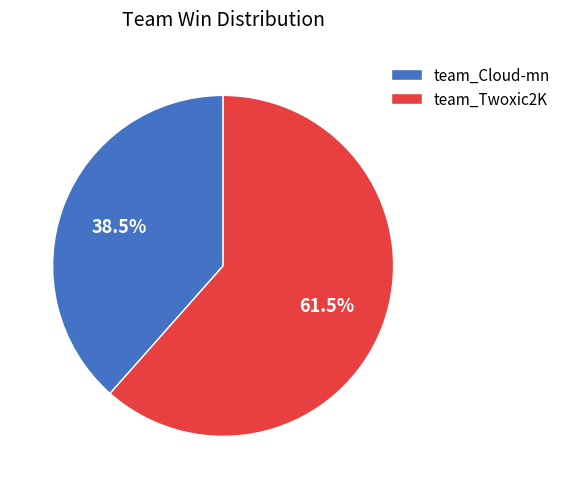

Rank the categories by value from lowest to highest.

team_Cloud-mn, team_Twoxic2K